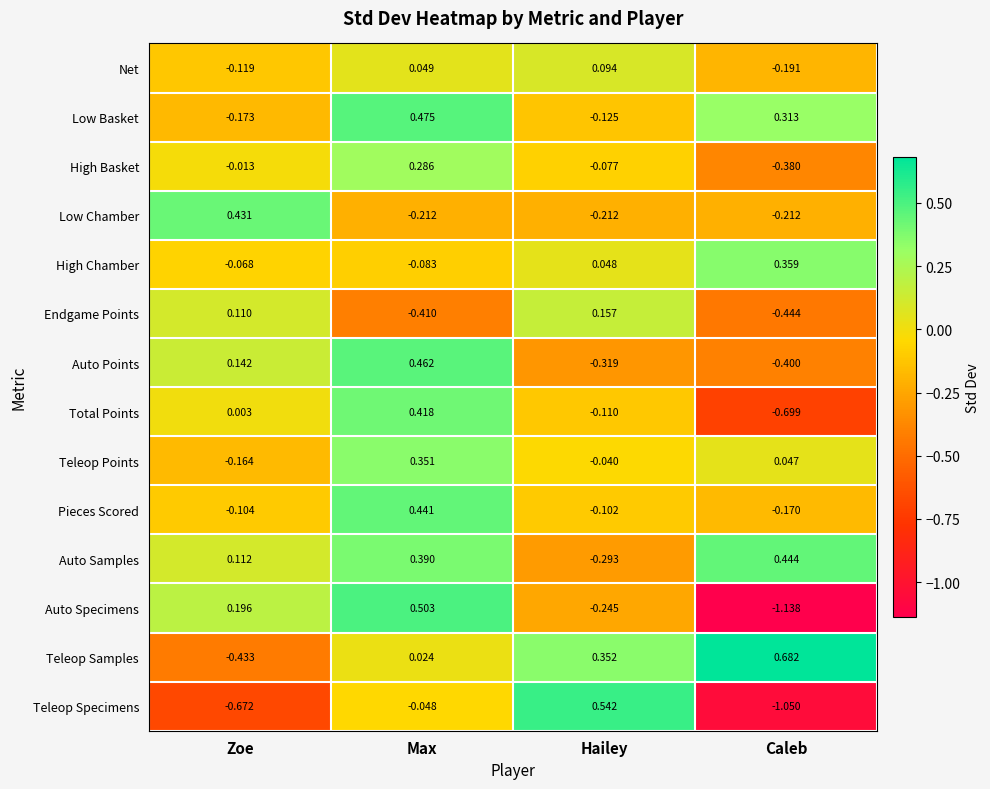

List the series in order of their peak value, highest first.

Teleop Samples, Teleop Specimens, Auto Specimens, Low Basket, Auto Points, Auto Samples, Pieces Scored, Low Chamber, Total Points, High Chamber, Teleop Points, High Basket, Endgame Points, Net